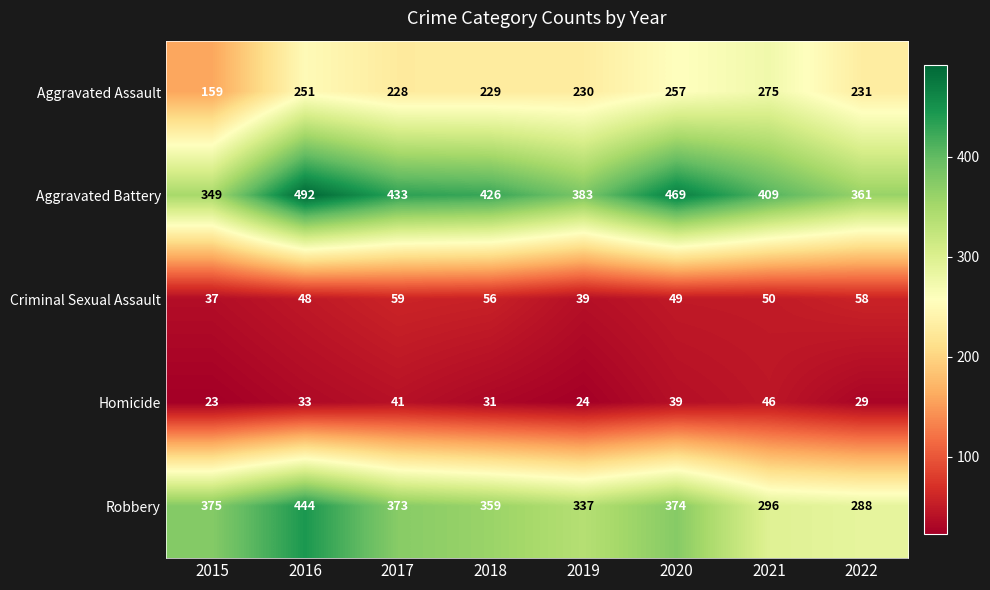

What is the maximum value for Robbery?

444